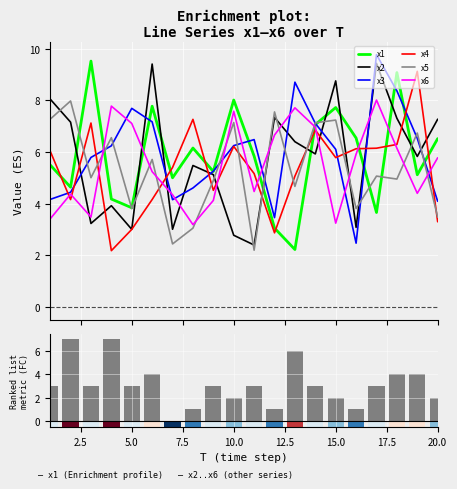

Rank the series by their maximum value, from highest to lowest.

x3, x1, x2, x4, x6, x5